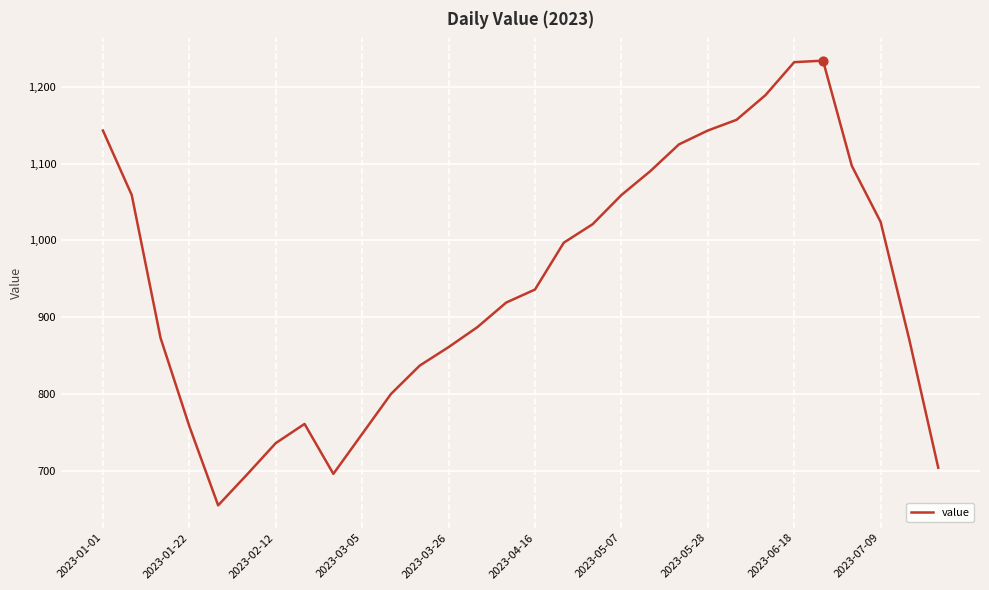

What is the maximum value shown in the chart?

1234